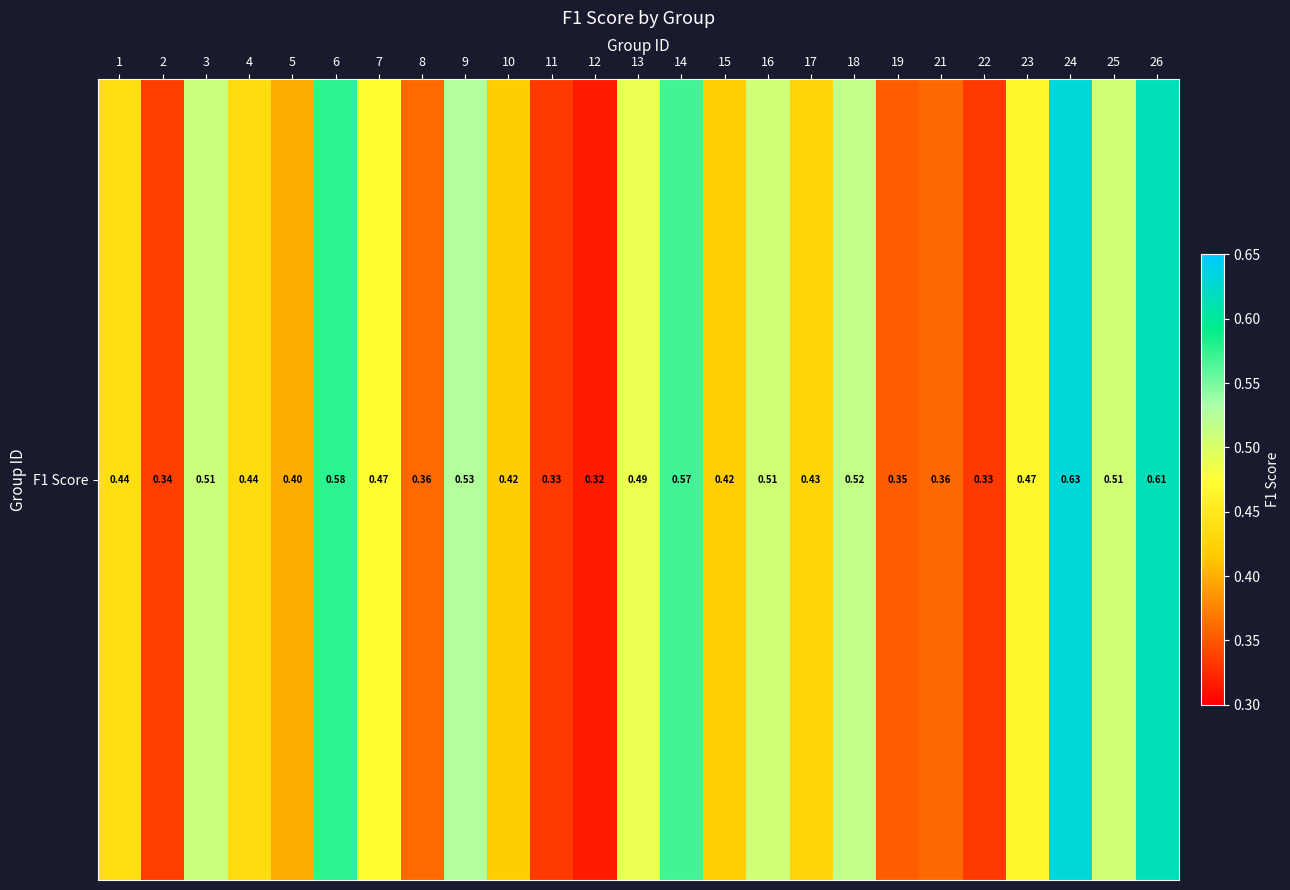

The value at 2 is 0.3. True or false?

True